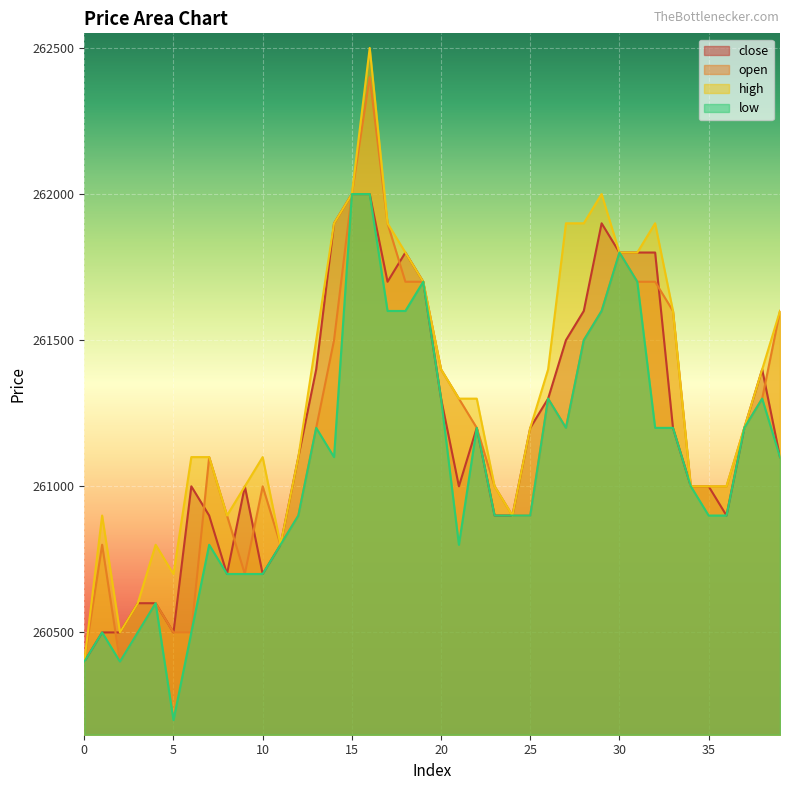

Which has a higher value, 21 or 24?

21